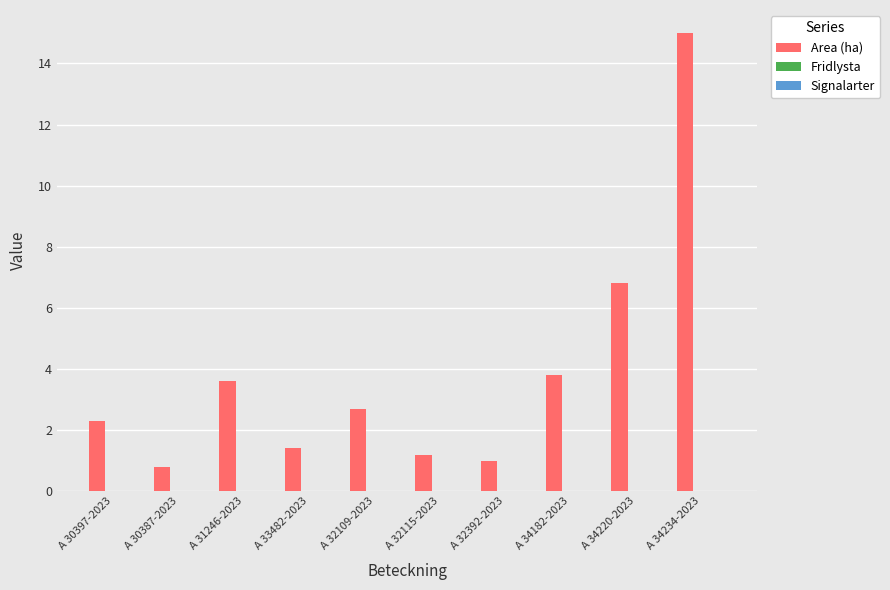

What is the label of the 3rd bar from the right?

A 34182-2023